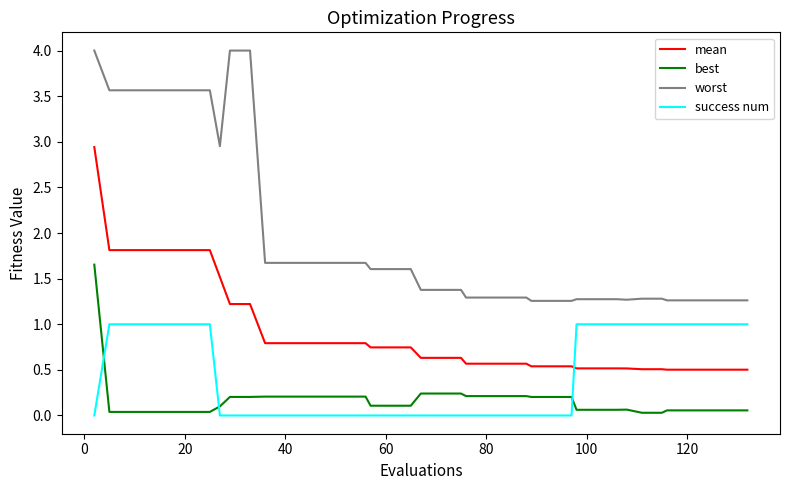

What are all the series names shown in the legend?

mean, best, worst, success num